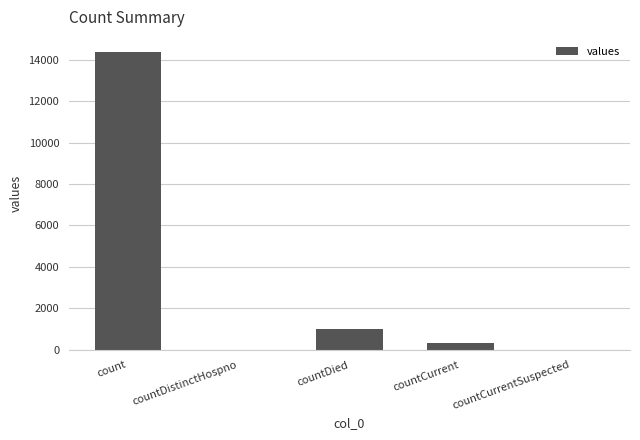

At which category does the chart reach its peak across all series?

count